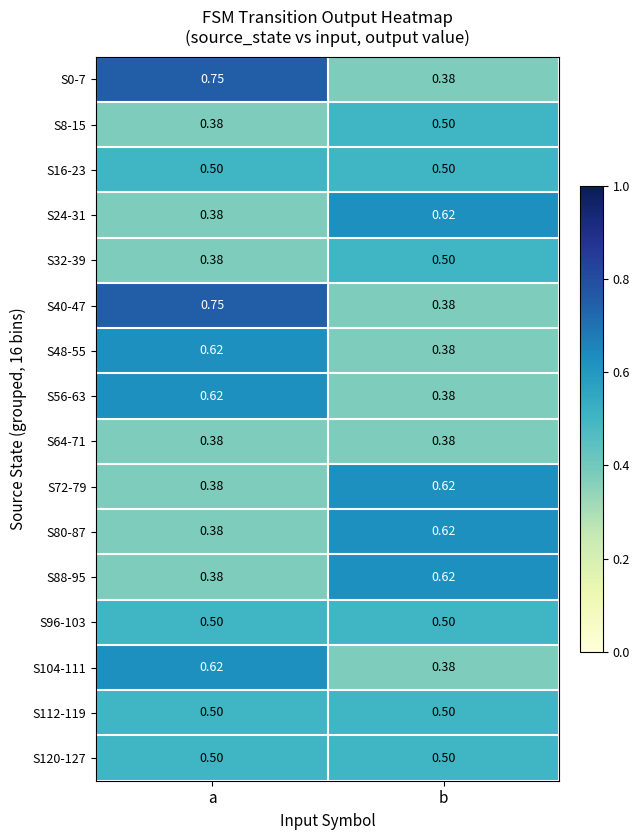

At which category is the sum across all series the highest?

a